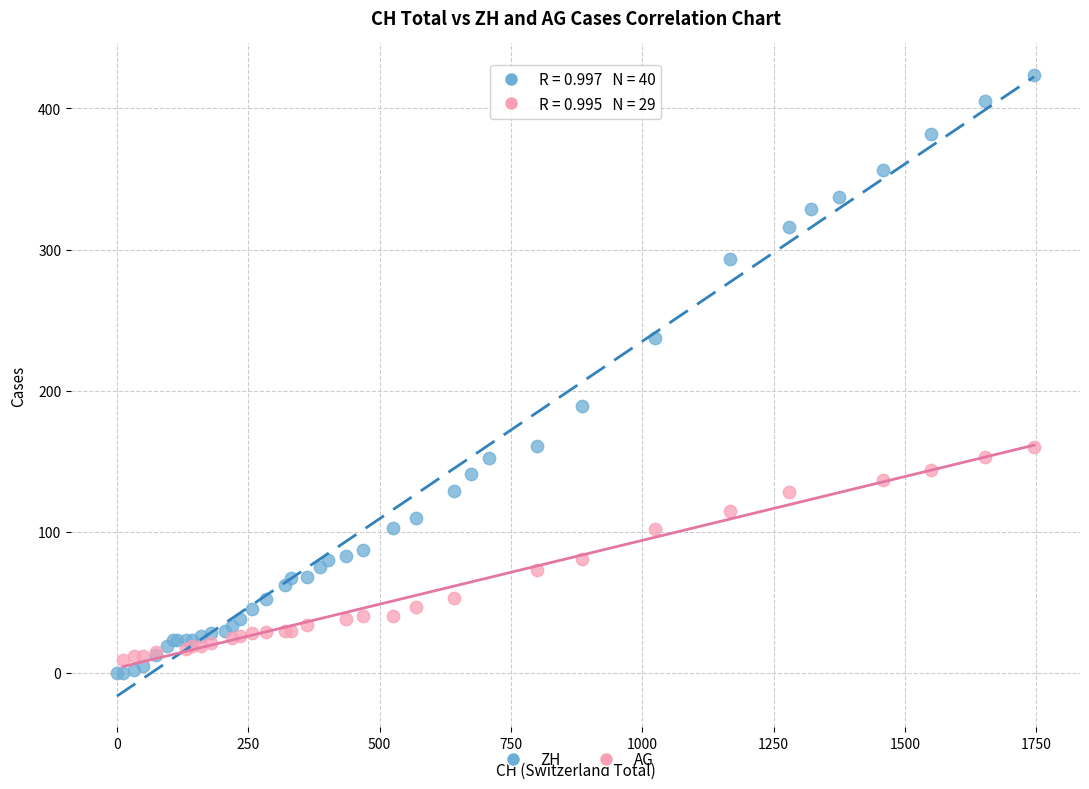

Which series has the largest Y range (max minus min)?

ZH